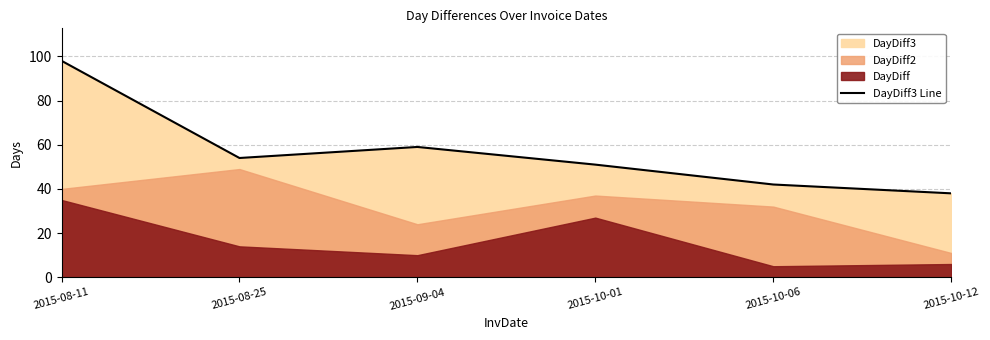

What is the value of the 5th point from the left?

42